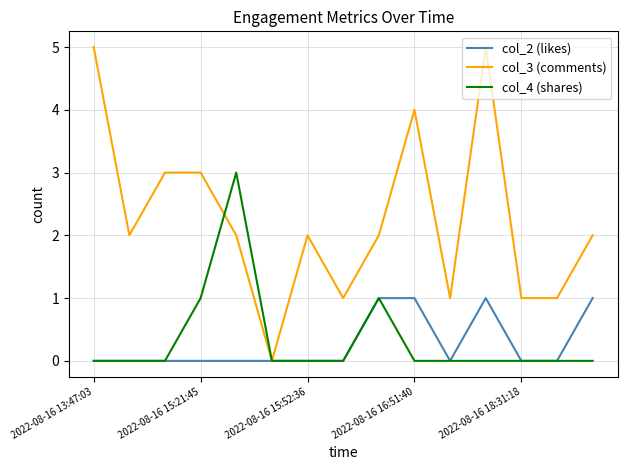

Rank the series by their maximum value, from highest to lowest.

col_3 (comments), col_4 (shares), col_2 (likes)